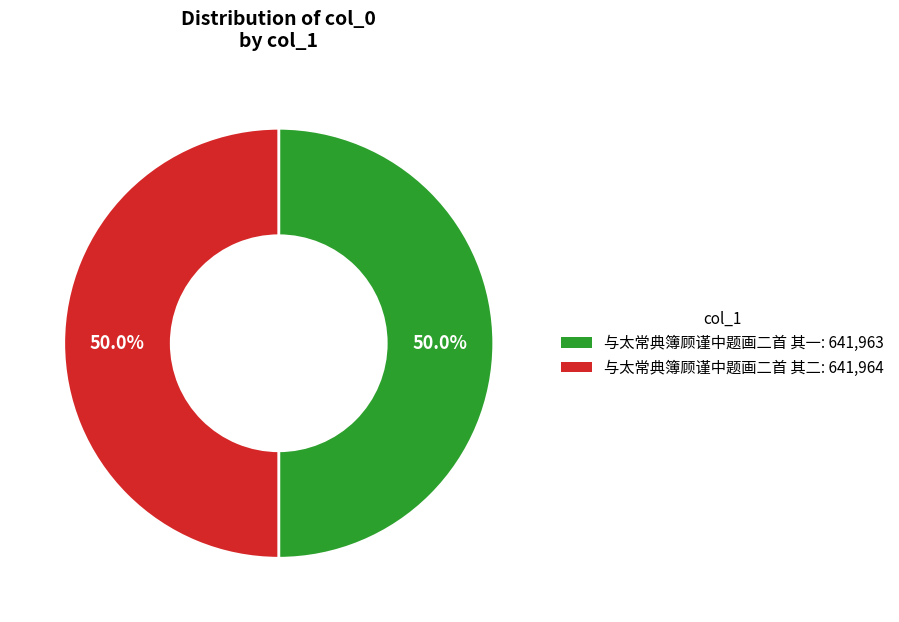

Approximately how many times larger is the value at 与太常典簿顾谨中题画二首 其一 compared to 与太常典簿顾谨中题画二首 其二?

1.0